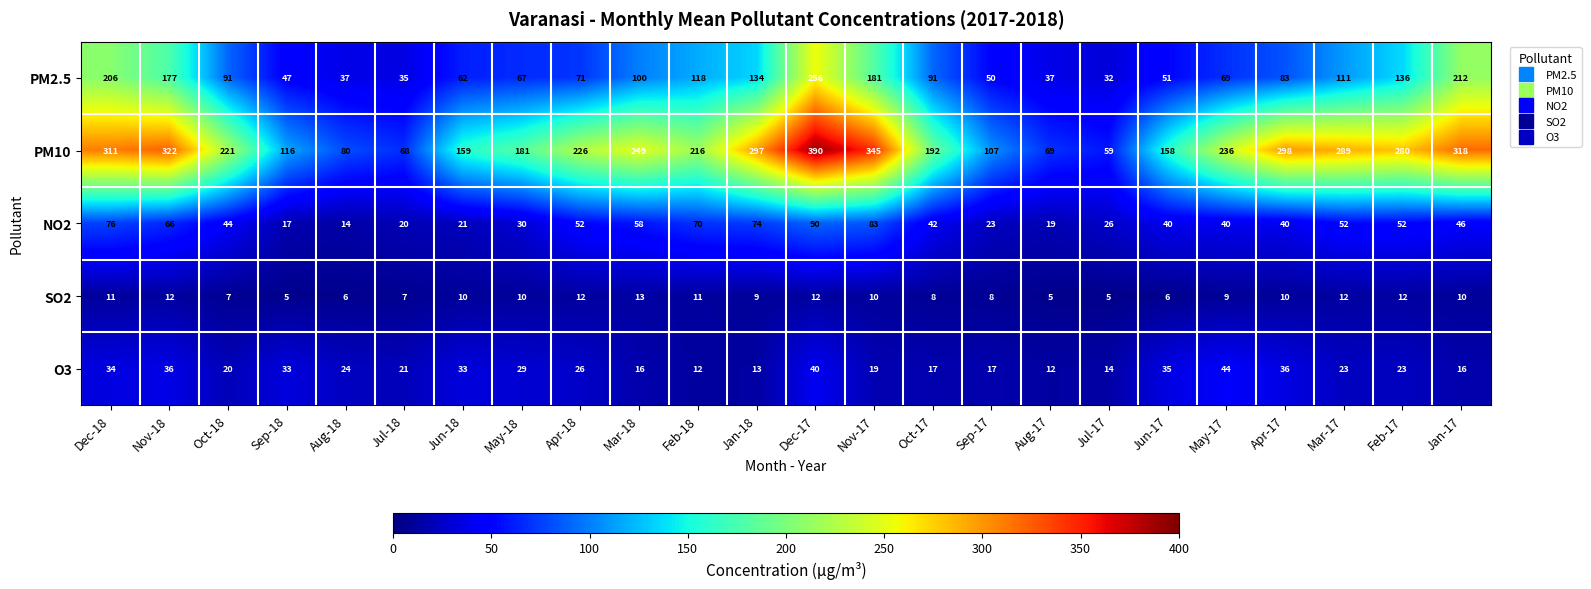

Rank the series by their maximum value, from lowest to highest.

SO2, O3, NO2, PM2.5, PM10